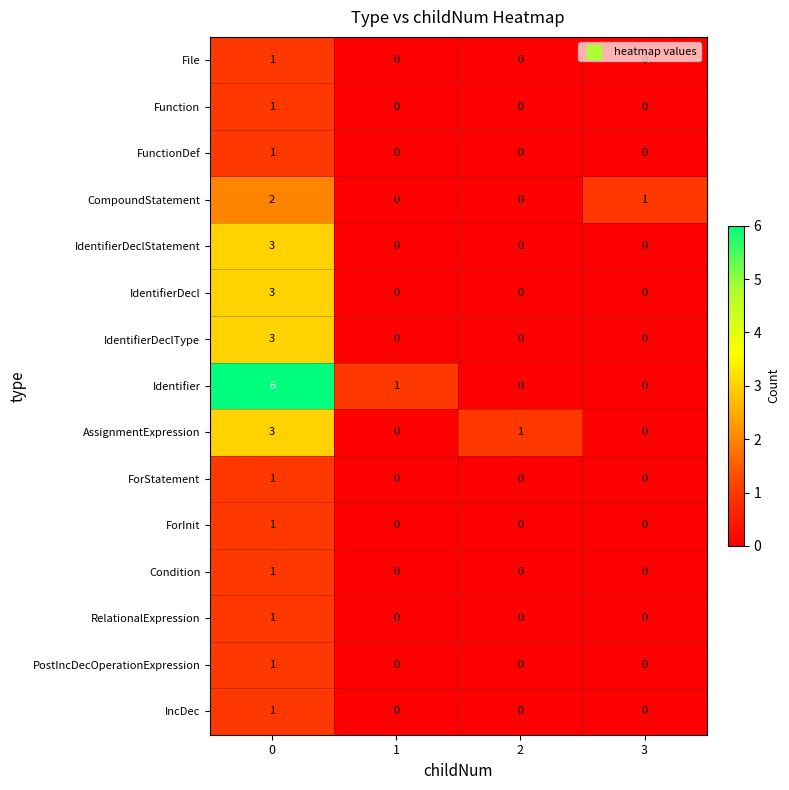

How many File values are between 0 and 1?

4